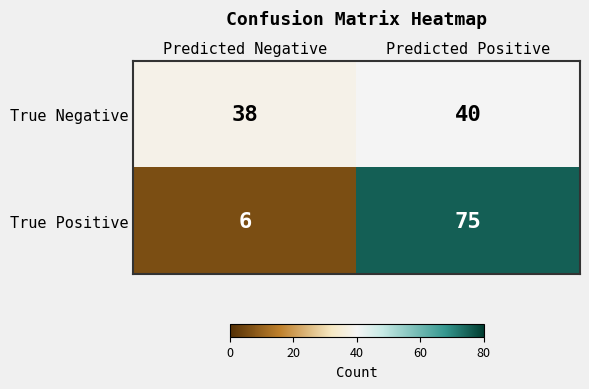

What is the approximate value of True Positive at Predicted Negative, to the nearest 10?

10